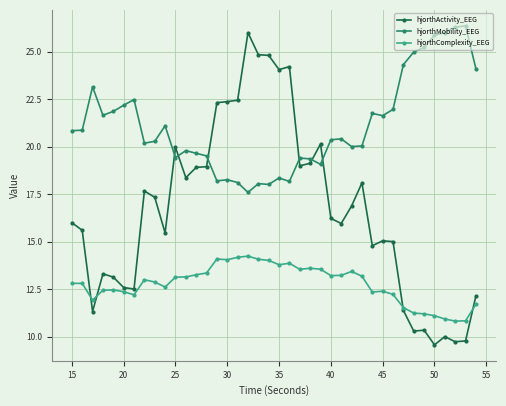

True or false: hjorthActivity_EEG has more than 2 interior local peaks.

True